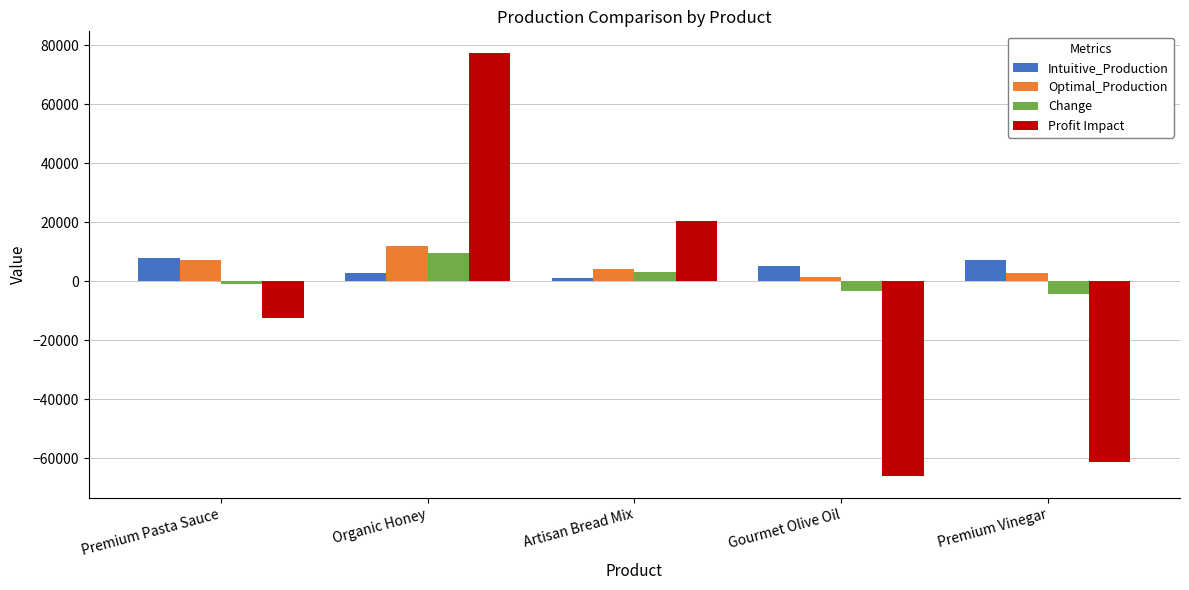

At which category does the chart reach its minimum across all series?

Gourmet Olive Oil